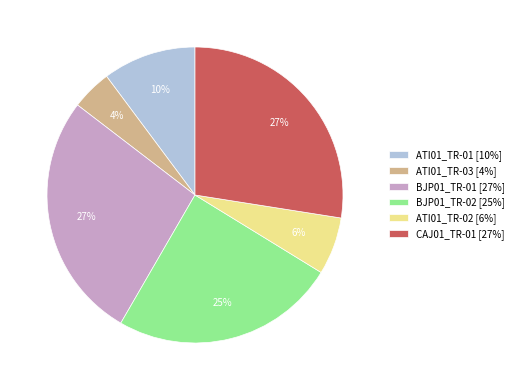

Which has a higher value, ATI01_TR-02 [6%] or CAJ01_TR-01 [27%]?

CAJ01_TR-01 [27%]